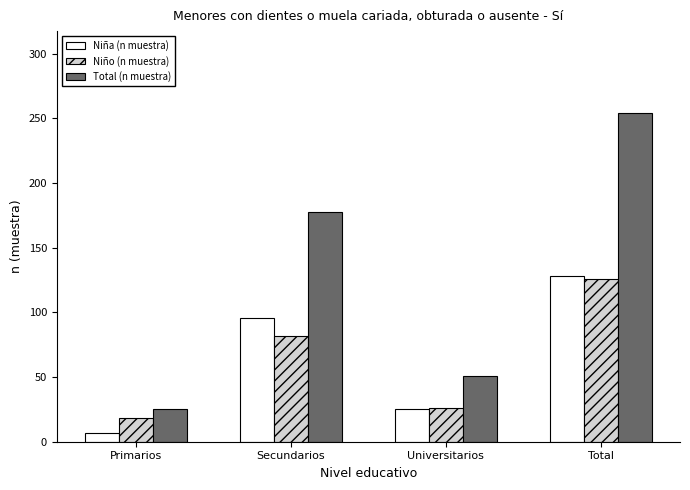

What is the minimum value for Total (n muestra)?

25